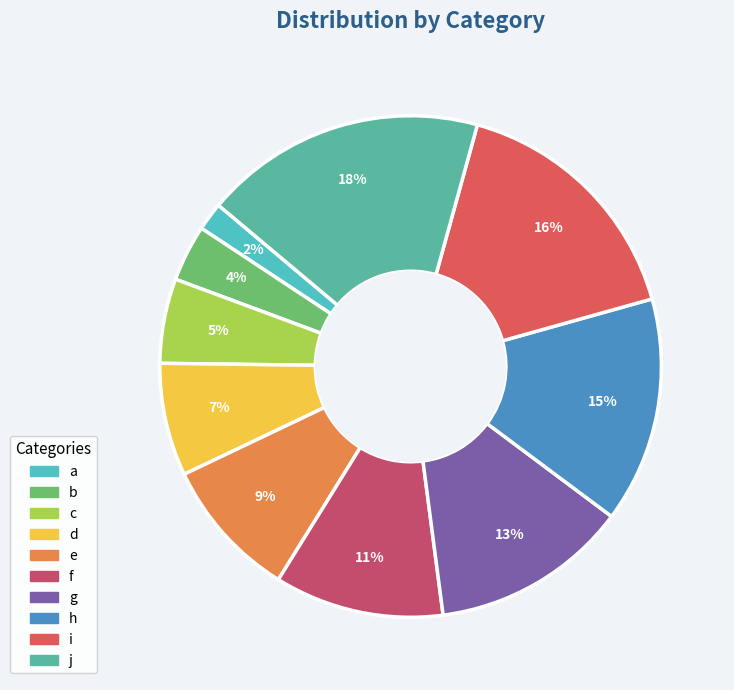

What is the smallest slice in the pie chart?

a